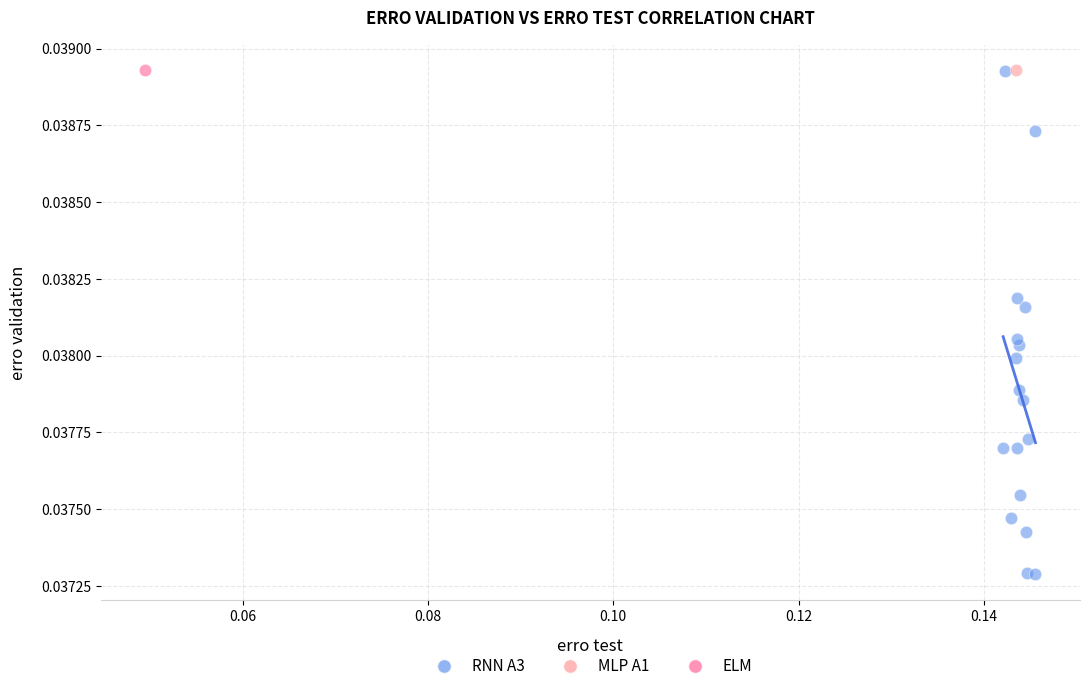

What are all the series names shown in the legend?

RNN A3, MLP A1, ELM